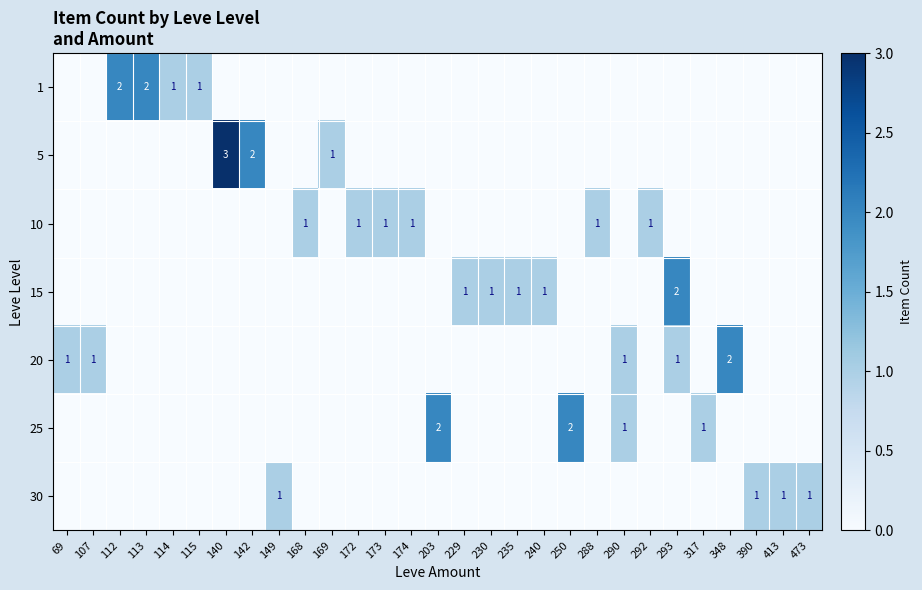

The value of 20 at 69 is 1. True or false?

True